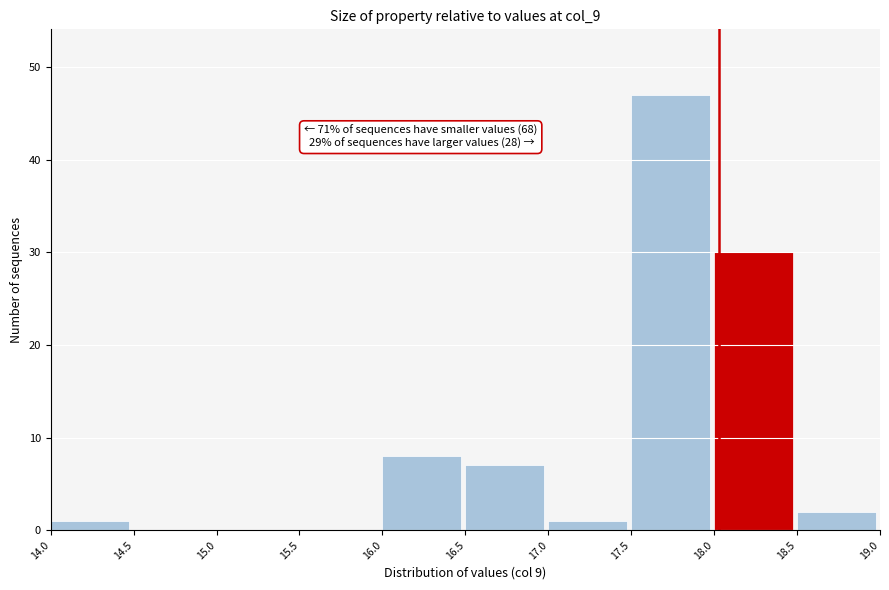

Which range on the x-axis has the tallest bar?

17.5 to 18.0